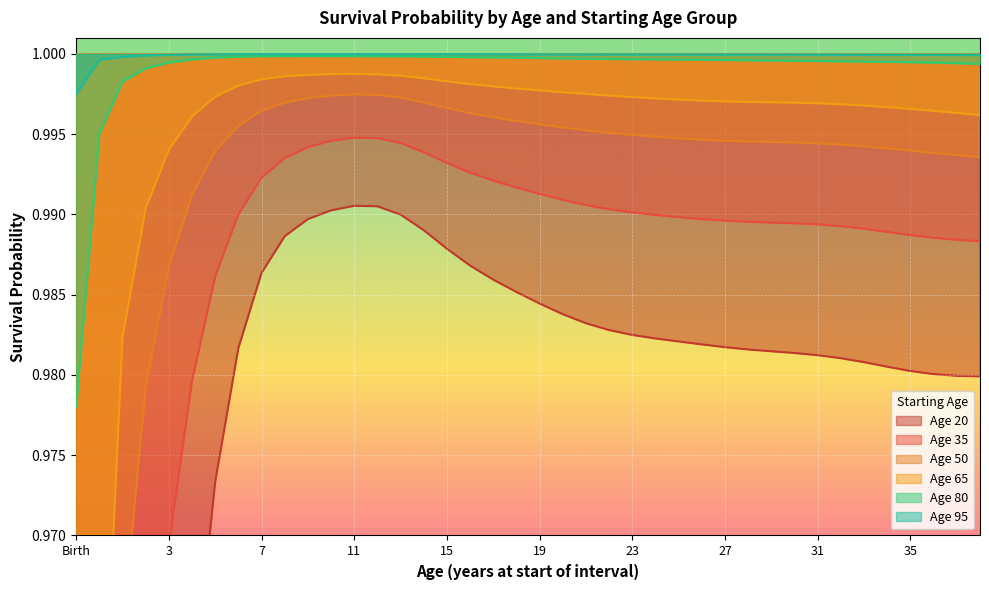

At which label does Age 65 reach its peak?

11